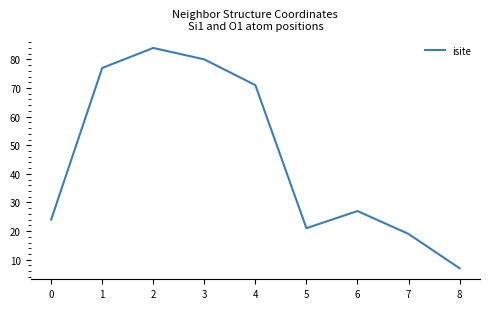

At which category does the data reach its first local peak?

2